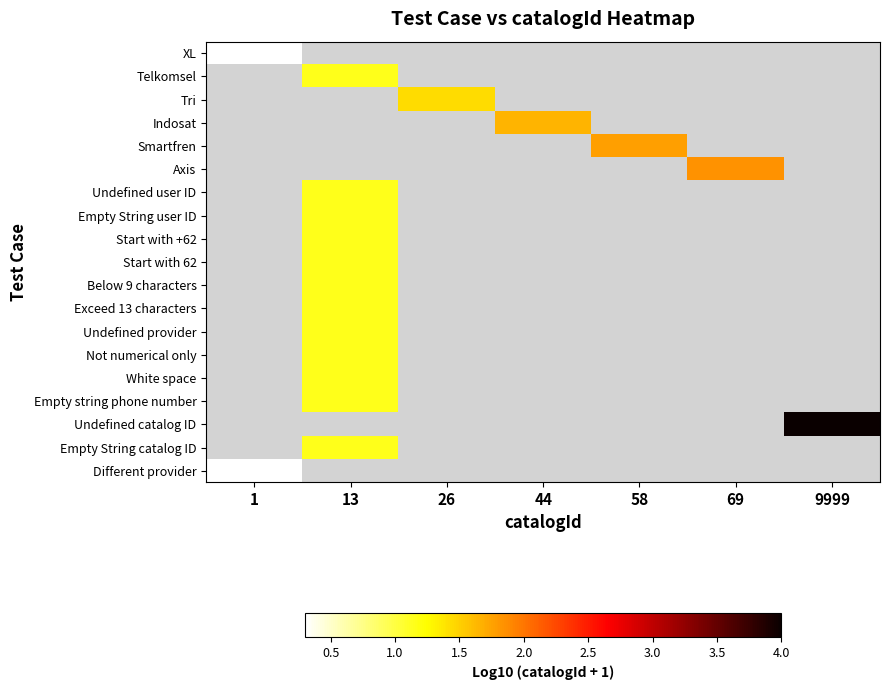

What is the greatest value displayed?

4.0